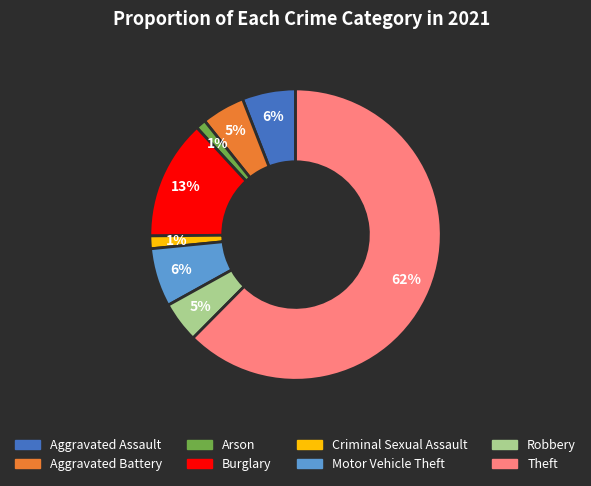

Do Criminal Sexual Assault and Aggravated Assault together represent more than half of the pie?

No